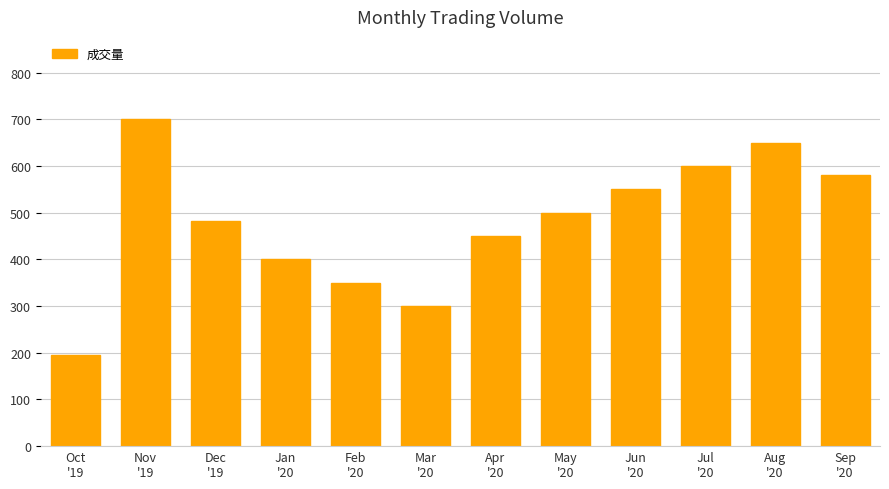

What value does the data have at Jan
'20, to the nearest 10?

400